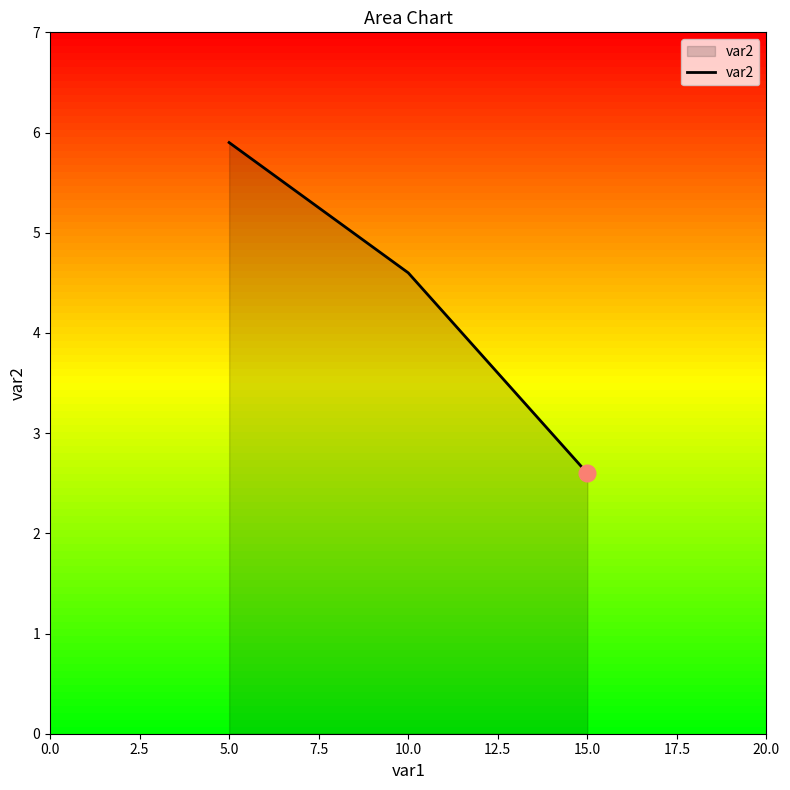

What is the difference between the maximum and minimum values?

3.3